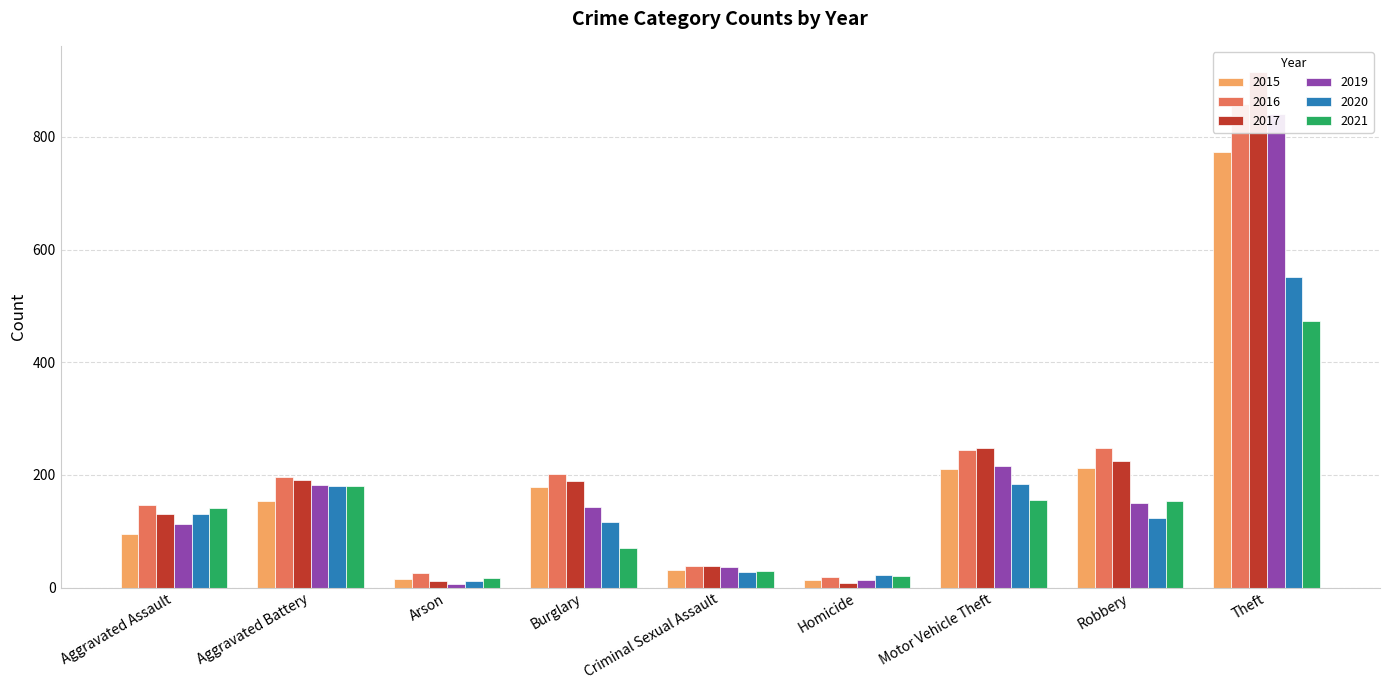

How many series are shown in this chart?

6